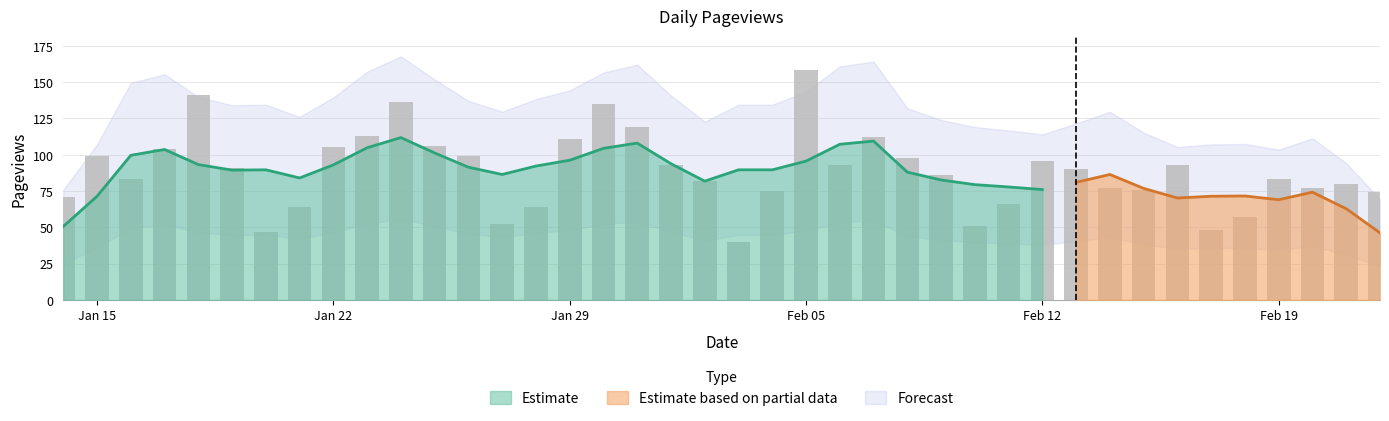

Between 2024-02-20 and 2024-01-17, which is larger?

2024-01-17